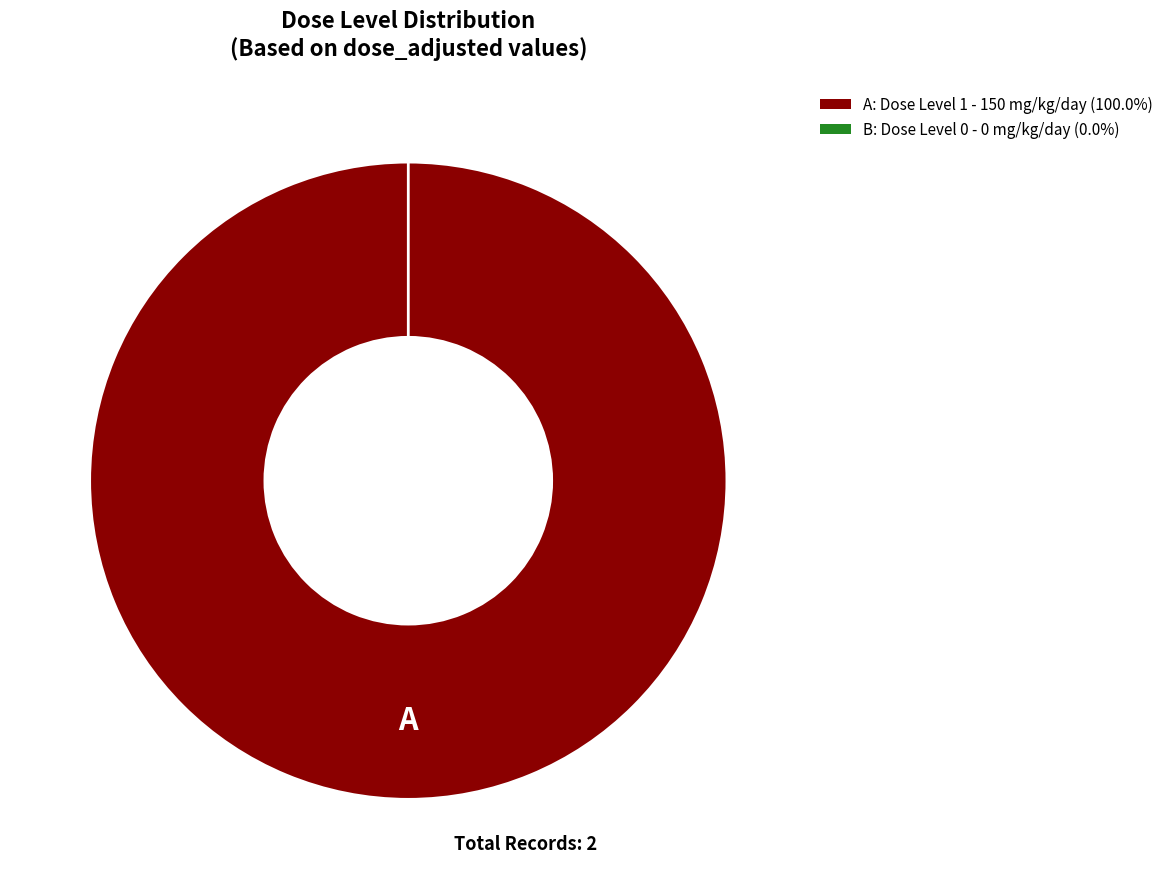

How many segments does this pie chart have?

2